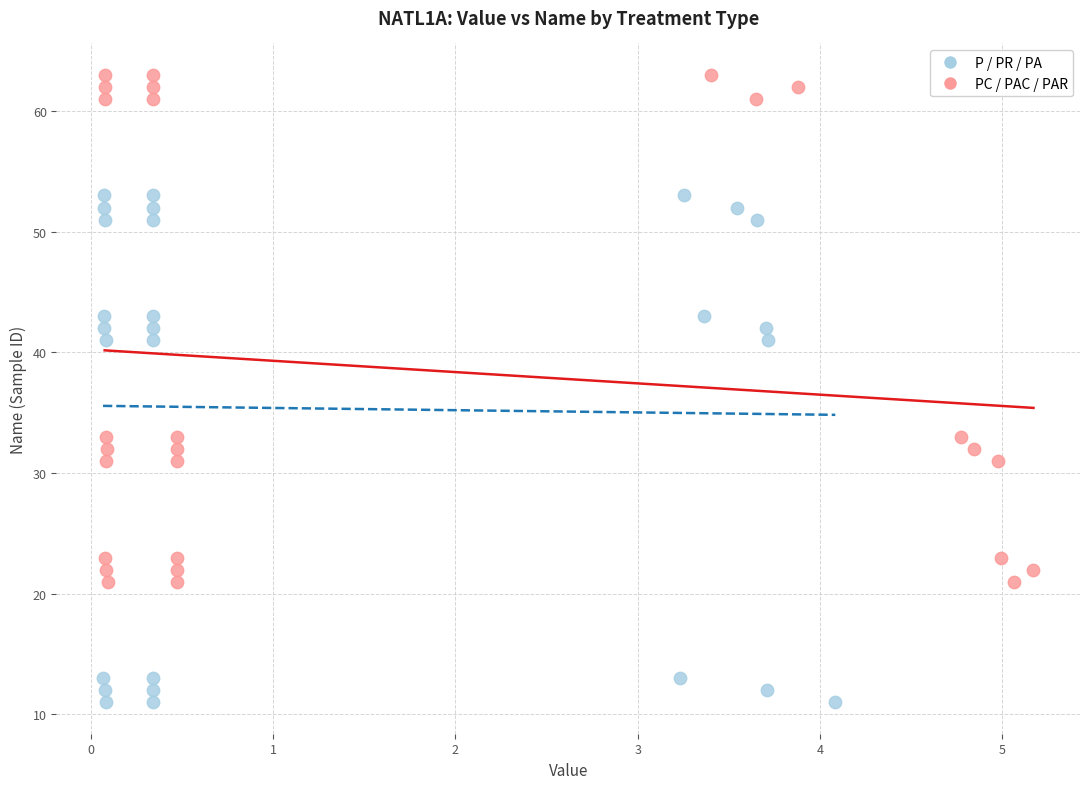

Which series reaches the maximum Y coordinate?

PC / PAC / PAR